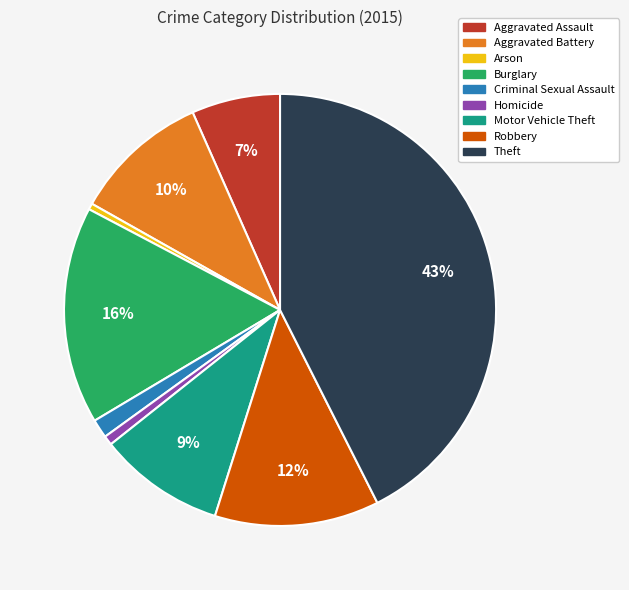

Count the number of slices in the pie.

9